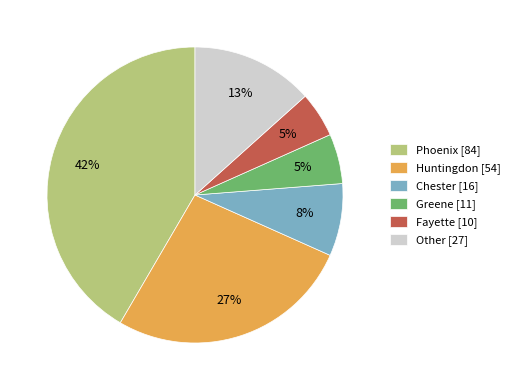

Is it true that Huntingdon [54] is 15% of the pie?

False